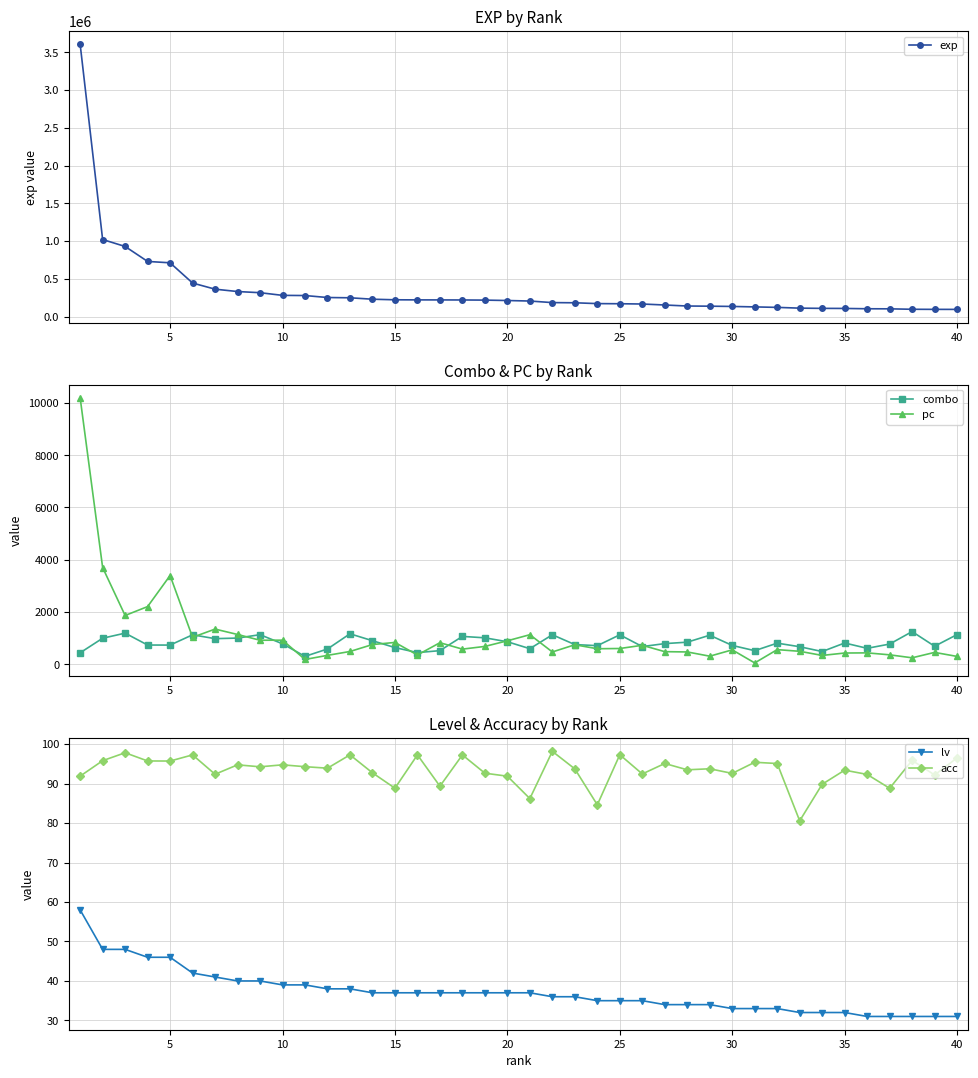

What is the lowest value of the acc series?

80.6